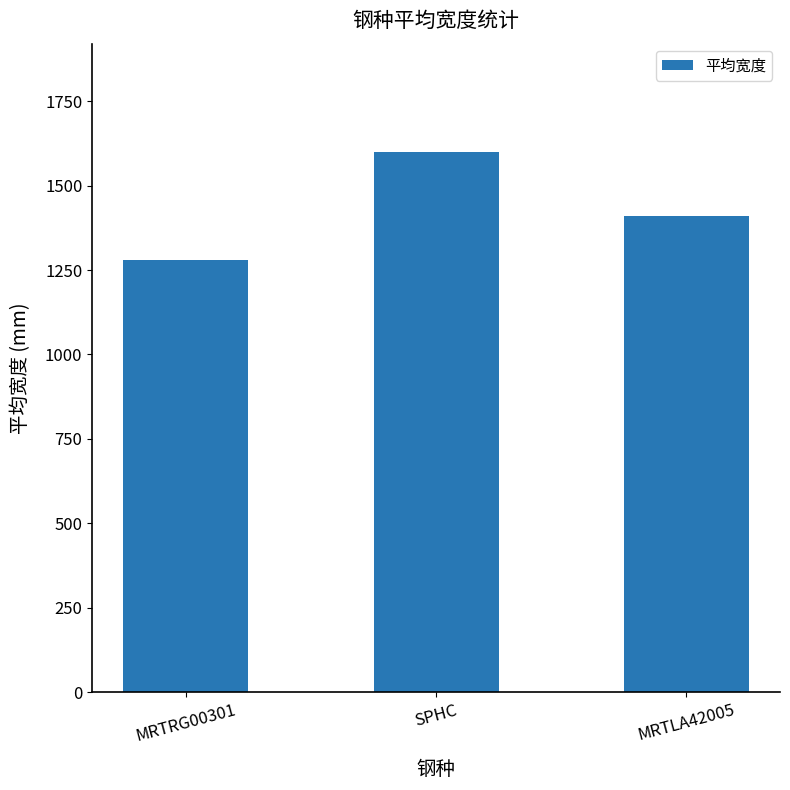

What value does the data have at SPHC?

1600